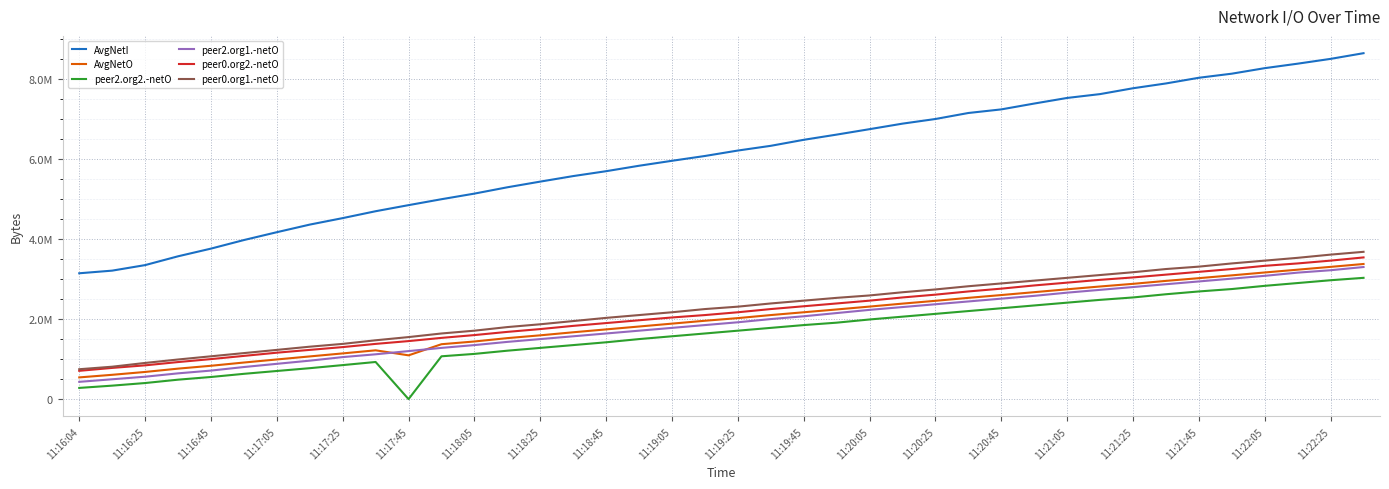

Does the chart display data point markers on the line(s)?

No